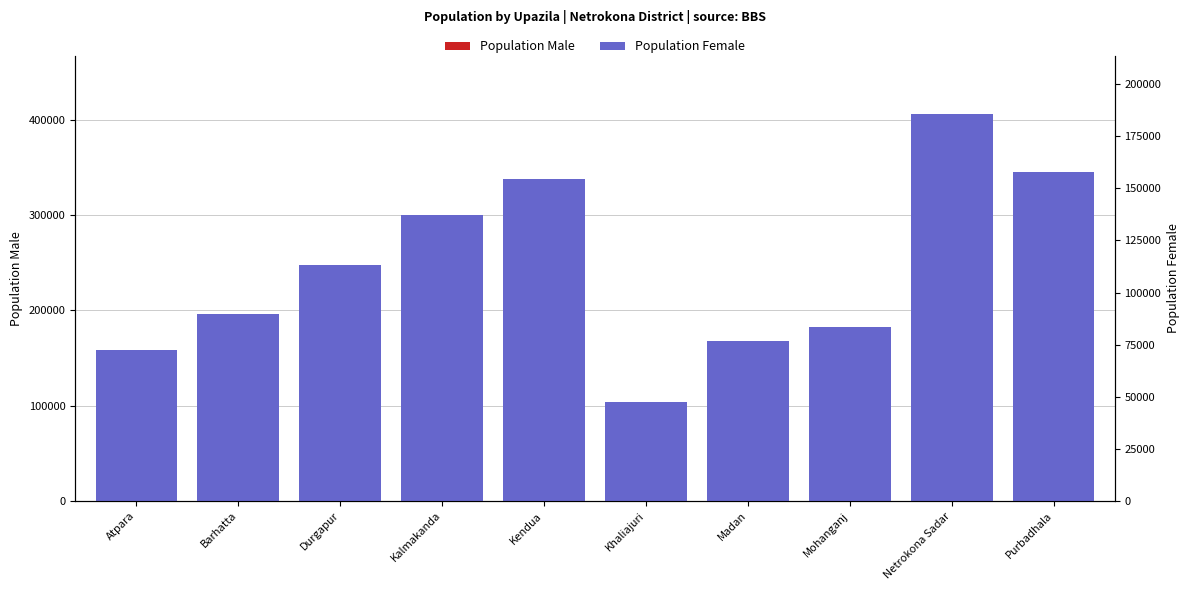

How many data points in Population Female are less than 113182?

5